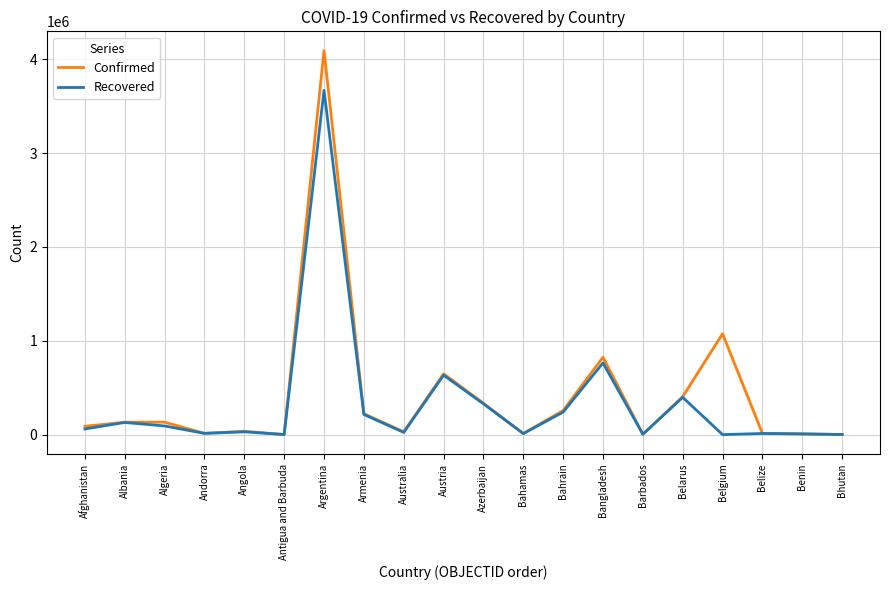

How many lines are shown in the chart?

2